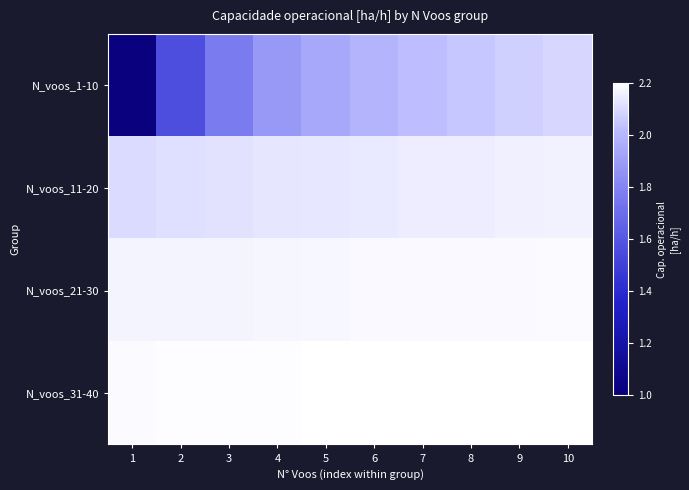

Reading left to right, extract all data points from this chart.

N_voos_1-10: 1=1.0	2=1.6	3=1.8	4=1.9	5=1.9	6=2.0	7=2.0	8=2.1	9=2.1	10=2.1
N_voos_11-20: 1=2.1	2=2.1	3=2.1	4=2.1	5=2.1	6=2.1	7=2.2	8=2.2	9=2.2	10=2.2
N_voos_21-30: 1=2.2	2=2.2	3=2.2	4=2.2	5=2.2	6=2.2	7=2.2	8=2.2	9=2.2	10=2.2
N_voos_31-40: 1=2.2	2=2.2	3=2.2	4=2.2	5=2.2	6=2.2	7=2.2	8=2.2	9=2.2	10=2.2